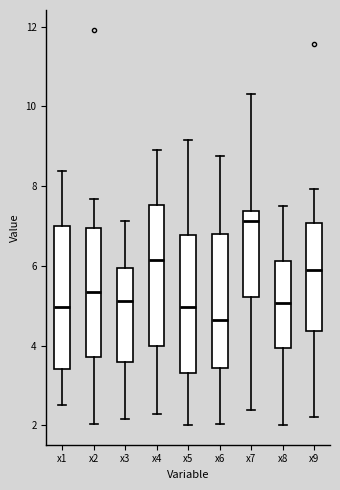

Which box's median line is the highest?

x7